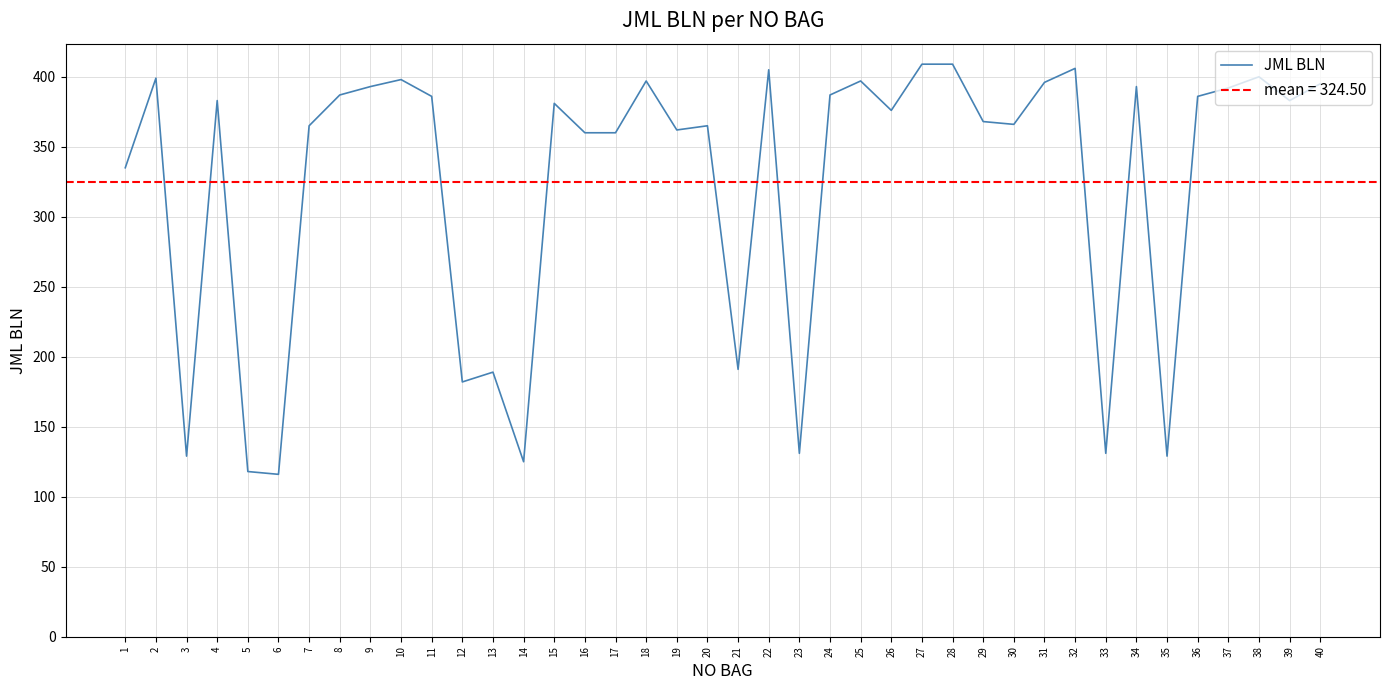

What is the smallest value displayed?

116